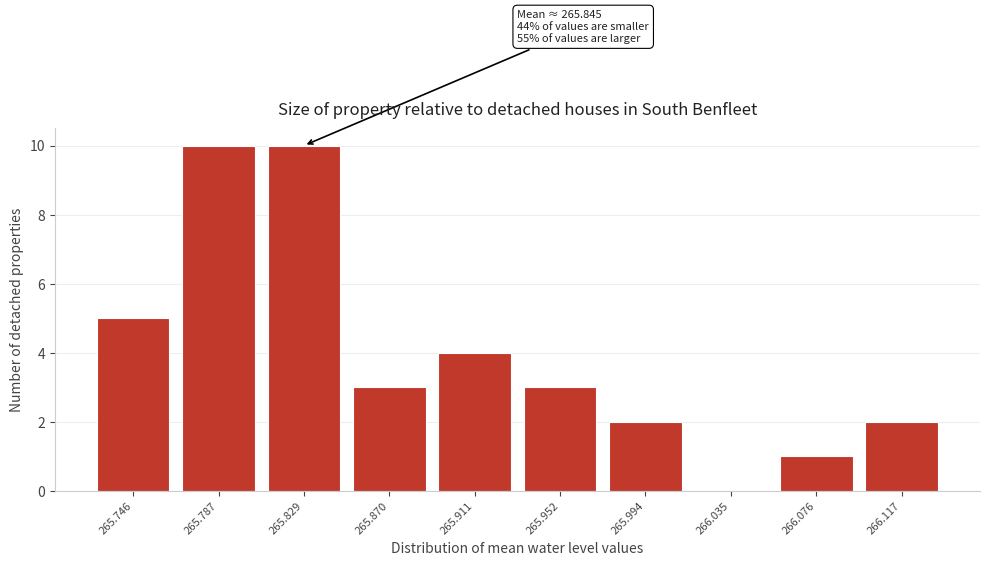

Reading left to right, list all the values displayed in this chart.

265.746=5	265.787=10	265.829=10	265.870=3	265.911=4	265.952=3	265.994=2	266.035=0	266.076=1	266.117=2